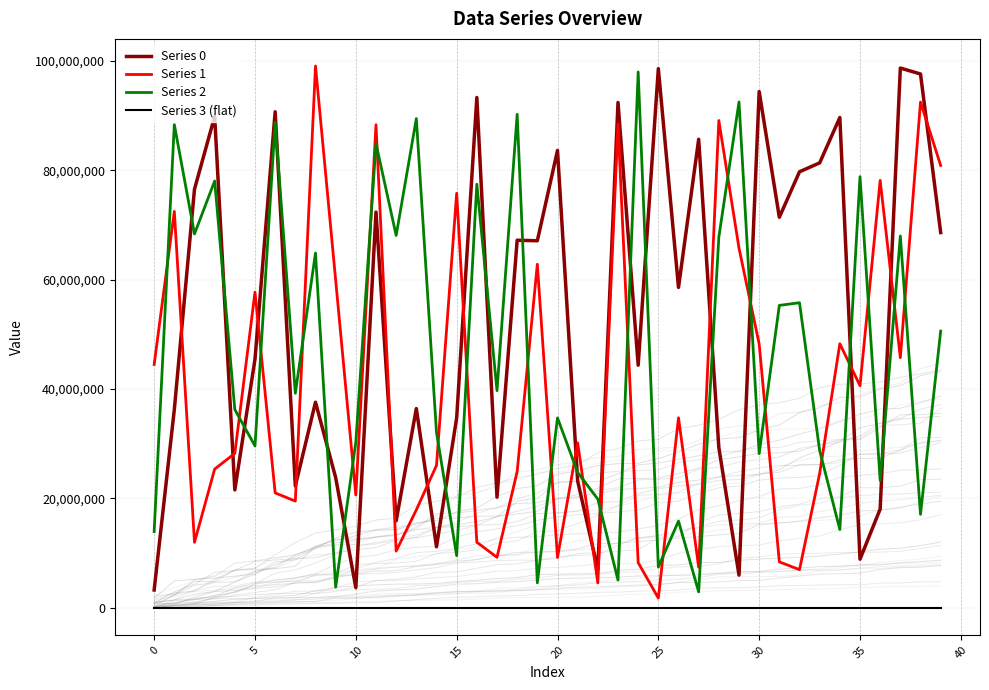

What is the value of the Series 2 point at the 4th from the left?

78059500